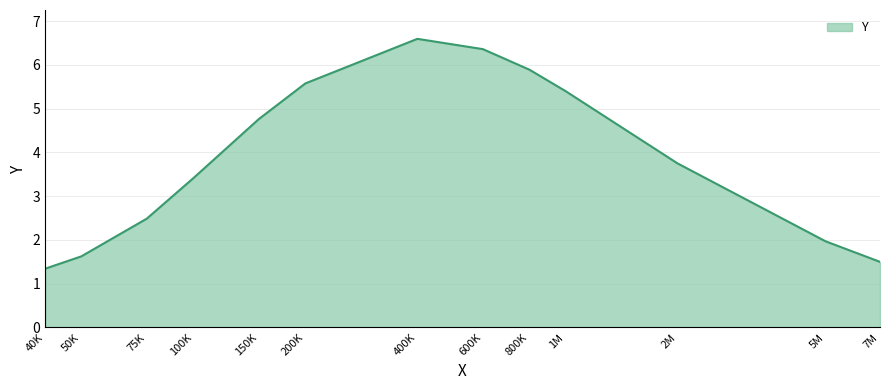

What position from the left is 40K?

1